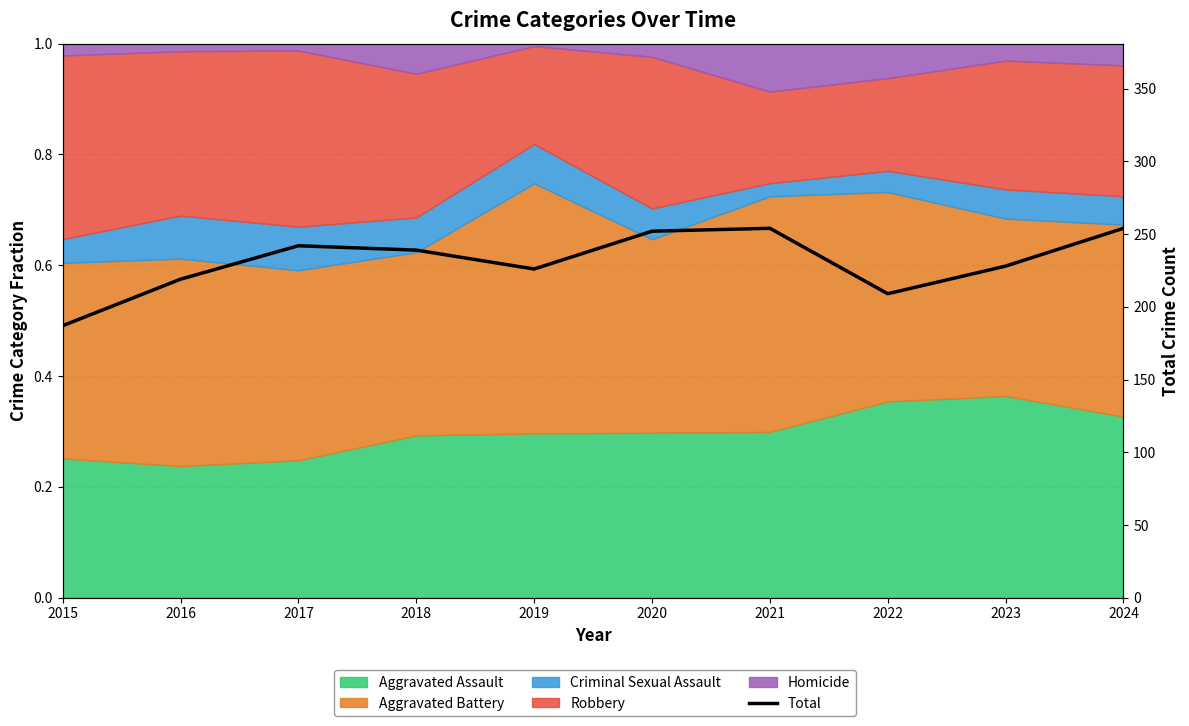

Reading right to left, list all the values displayed in this chart.

254	228	209	254	252	226	239	242	219	187